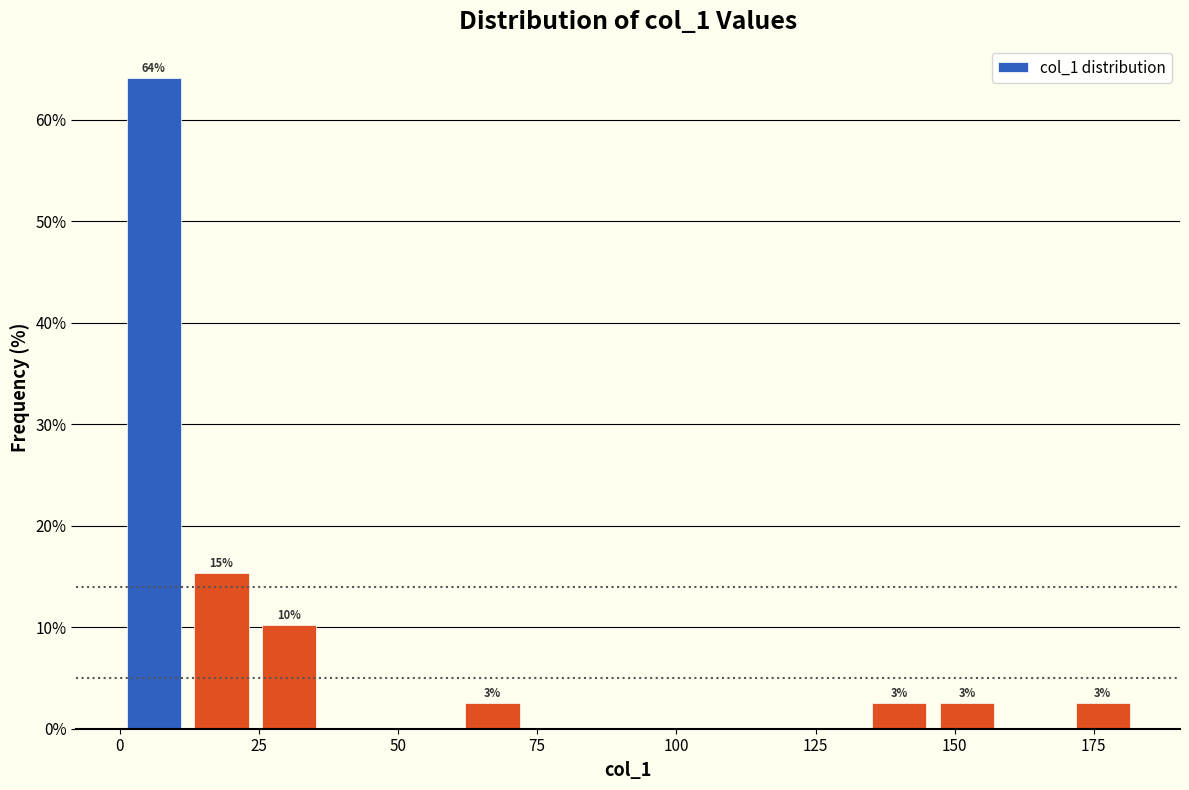

Around what value on the x-axis is the tallest bar? Give the approximate position of its centre, as read against the axis.

5